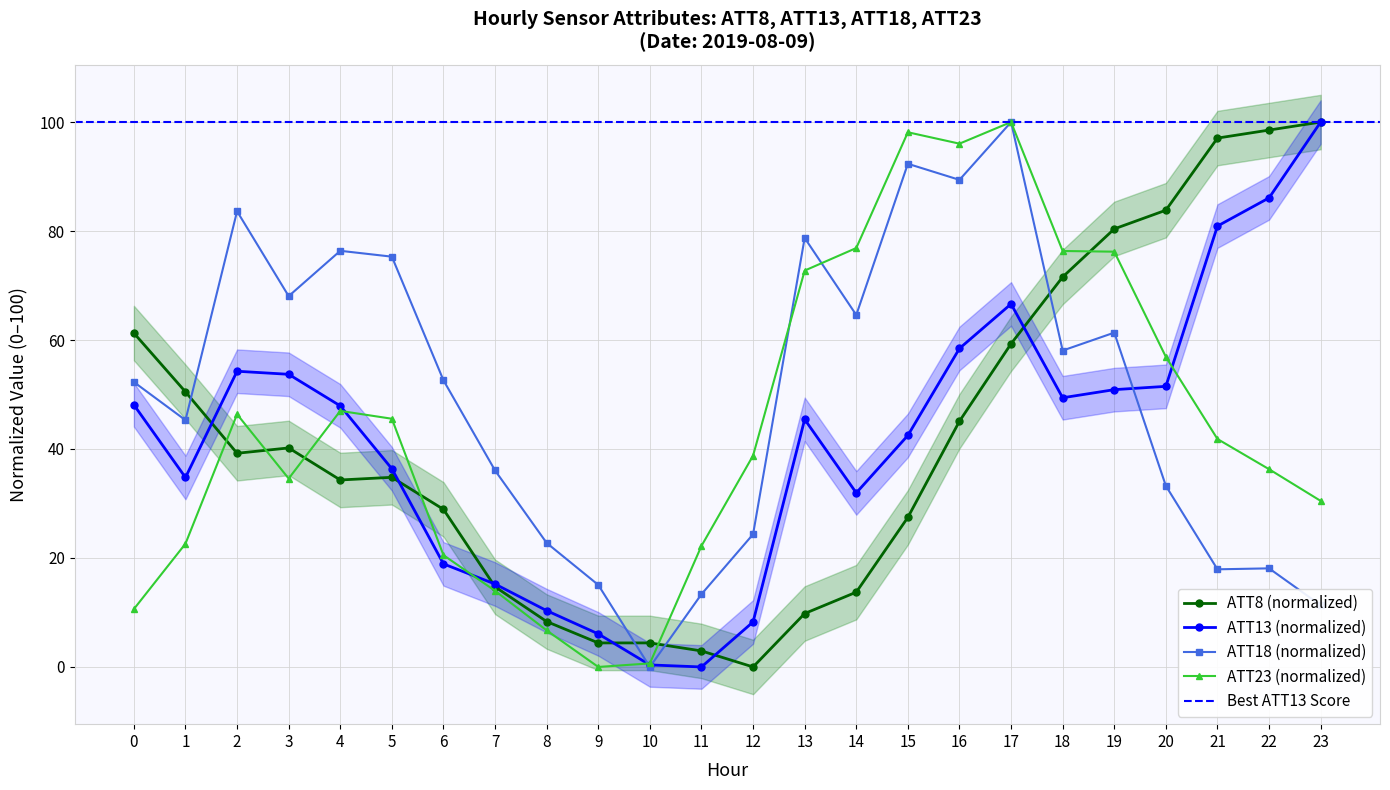

What value does the ATT18 series have at 14?

64.6